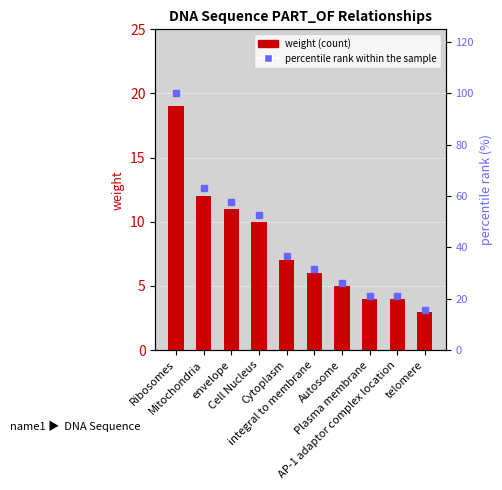

True or false: weight has a value of 1.4 at AP-1 adaptor complex location.

False